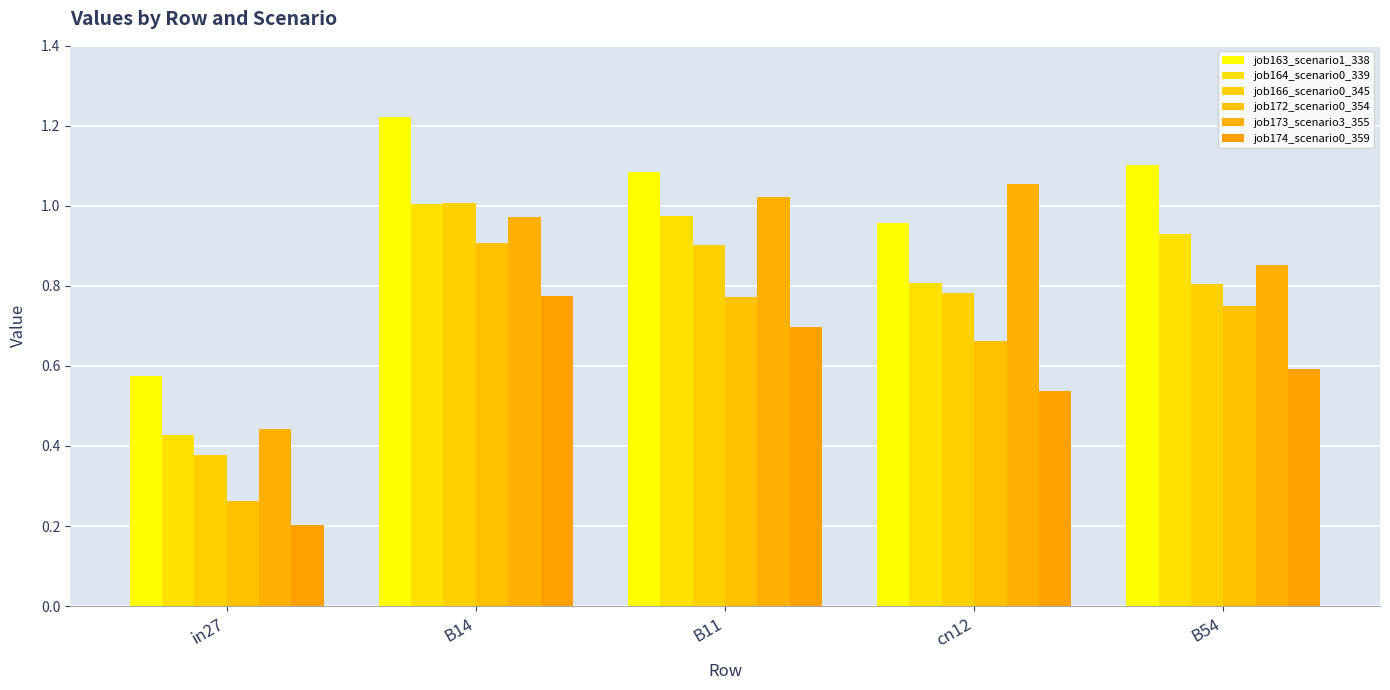

Reading left to right, list all the values displayed in this chart.

job163_scenario1_338: 0.6	1.2	1.1	1.0	1.1
job164_scenario0_339: 0.4	1.0	1.0	0.8	0.9
job166_scenario0_345: 0.4	1.0	0.9	0.8	0.8
job172_scenario0_354: 0.3	0.9	0.8	0.7	0.8
job173_scenario3_355: 0.4	1.0	1.0	1.1	0.9
job174_scenario0_359: 0.2	0.8	0.7	0.5	0.6